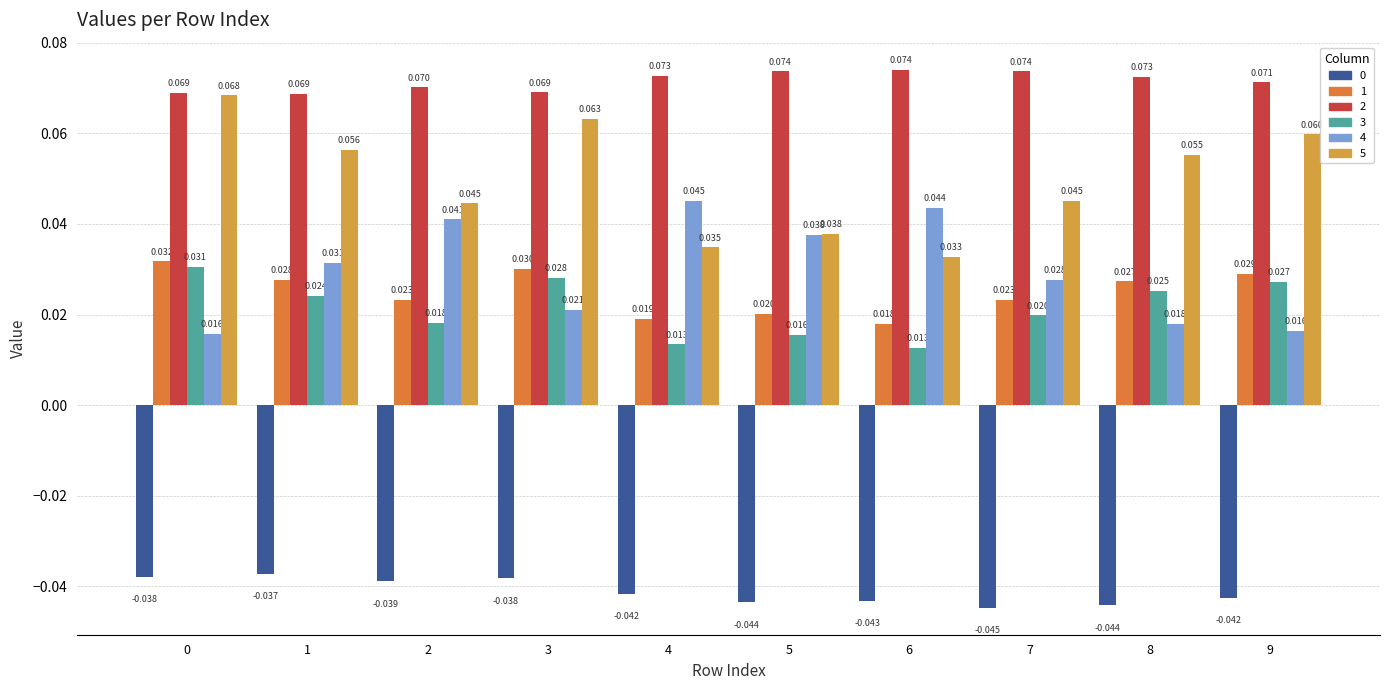

Count the number of categories in the chart.

10